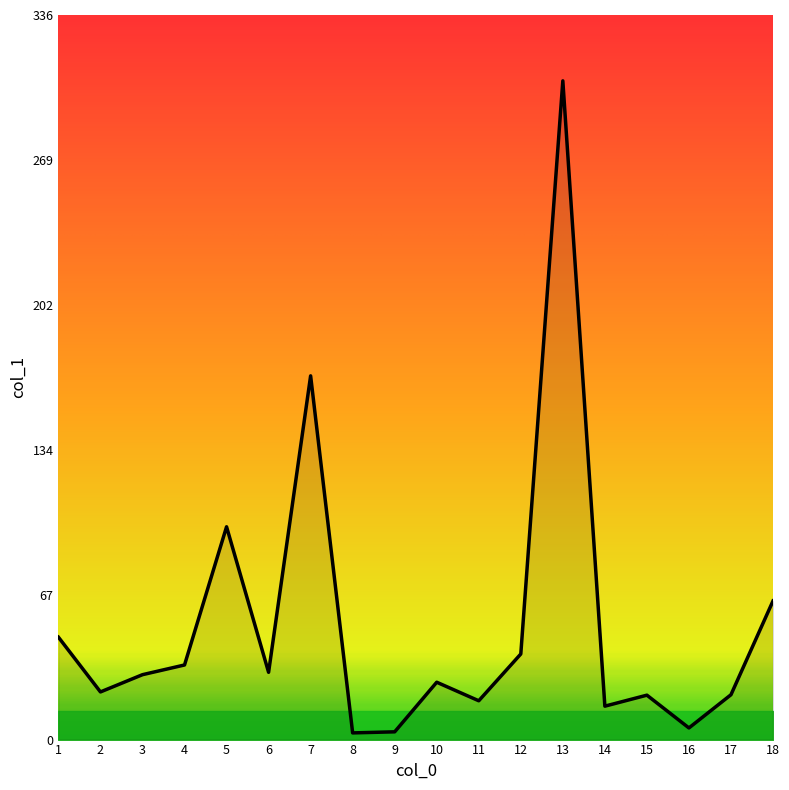

True or false: the data shows 305.5 at 13.

True